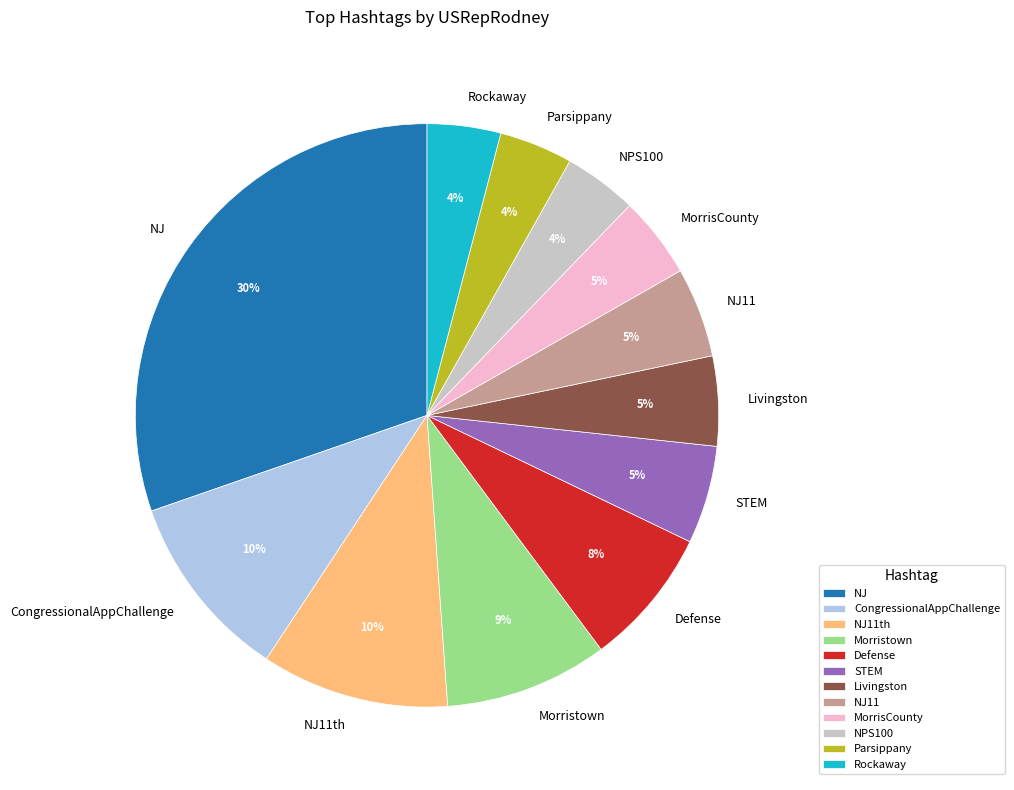

Does STEM account for over 50% of the chart?

No